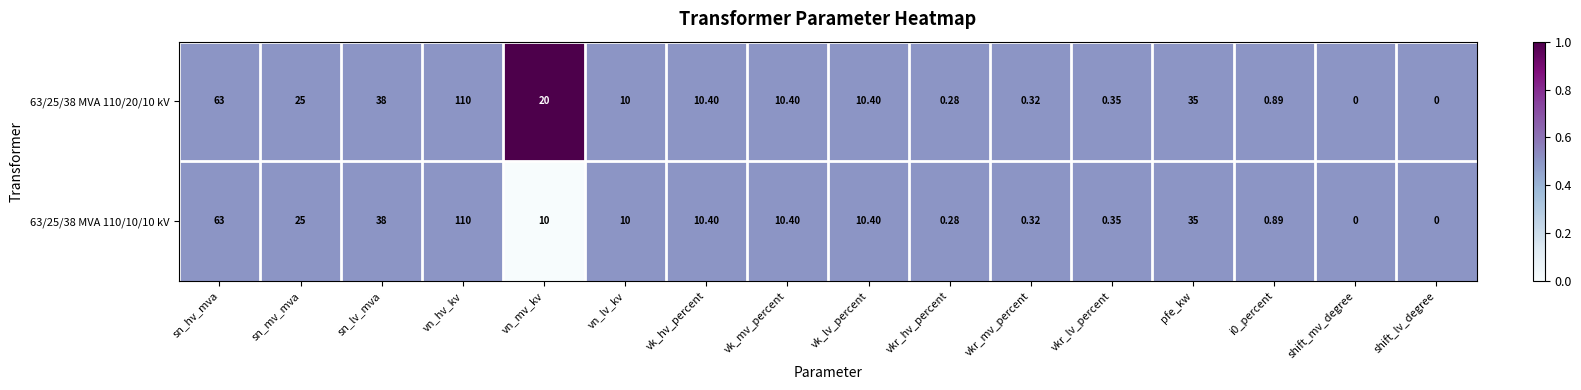

Where is 63/25/38 MVA 110/20/10 kV nearest to the value 55?

sn_hv_mva